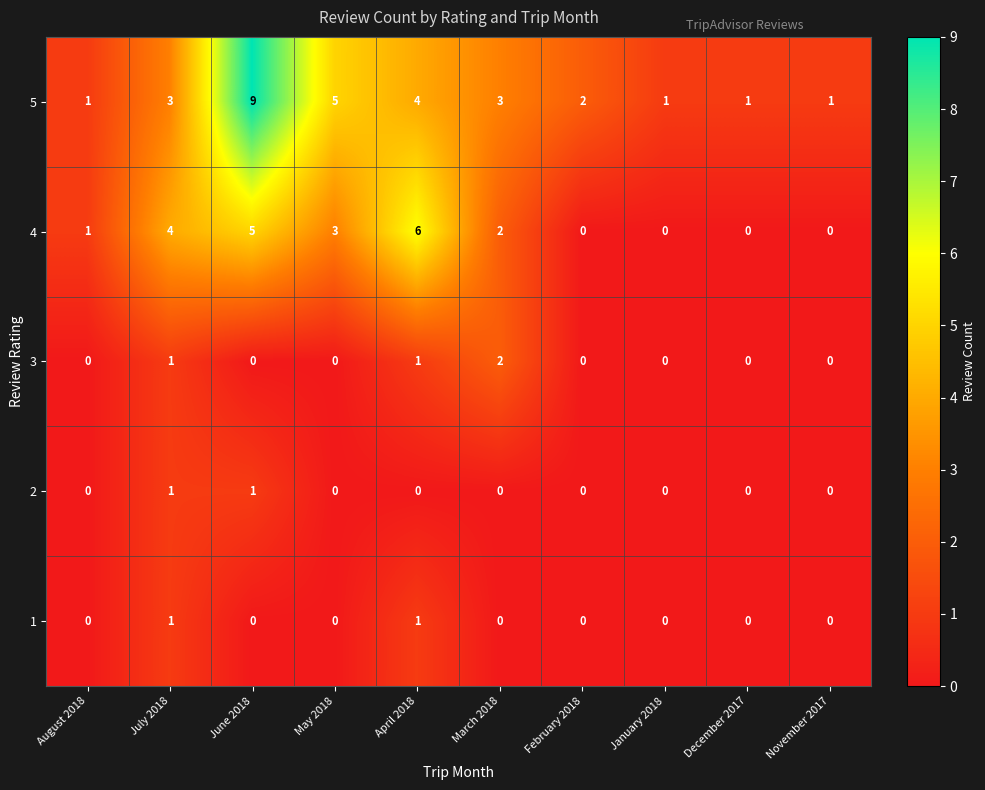

What is the difference between the maximum and minimum values in the 5 series?

8